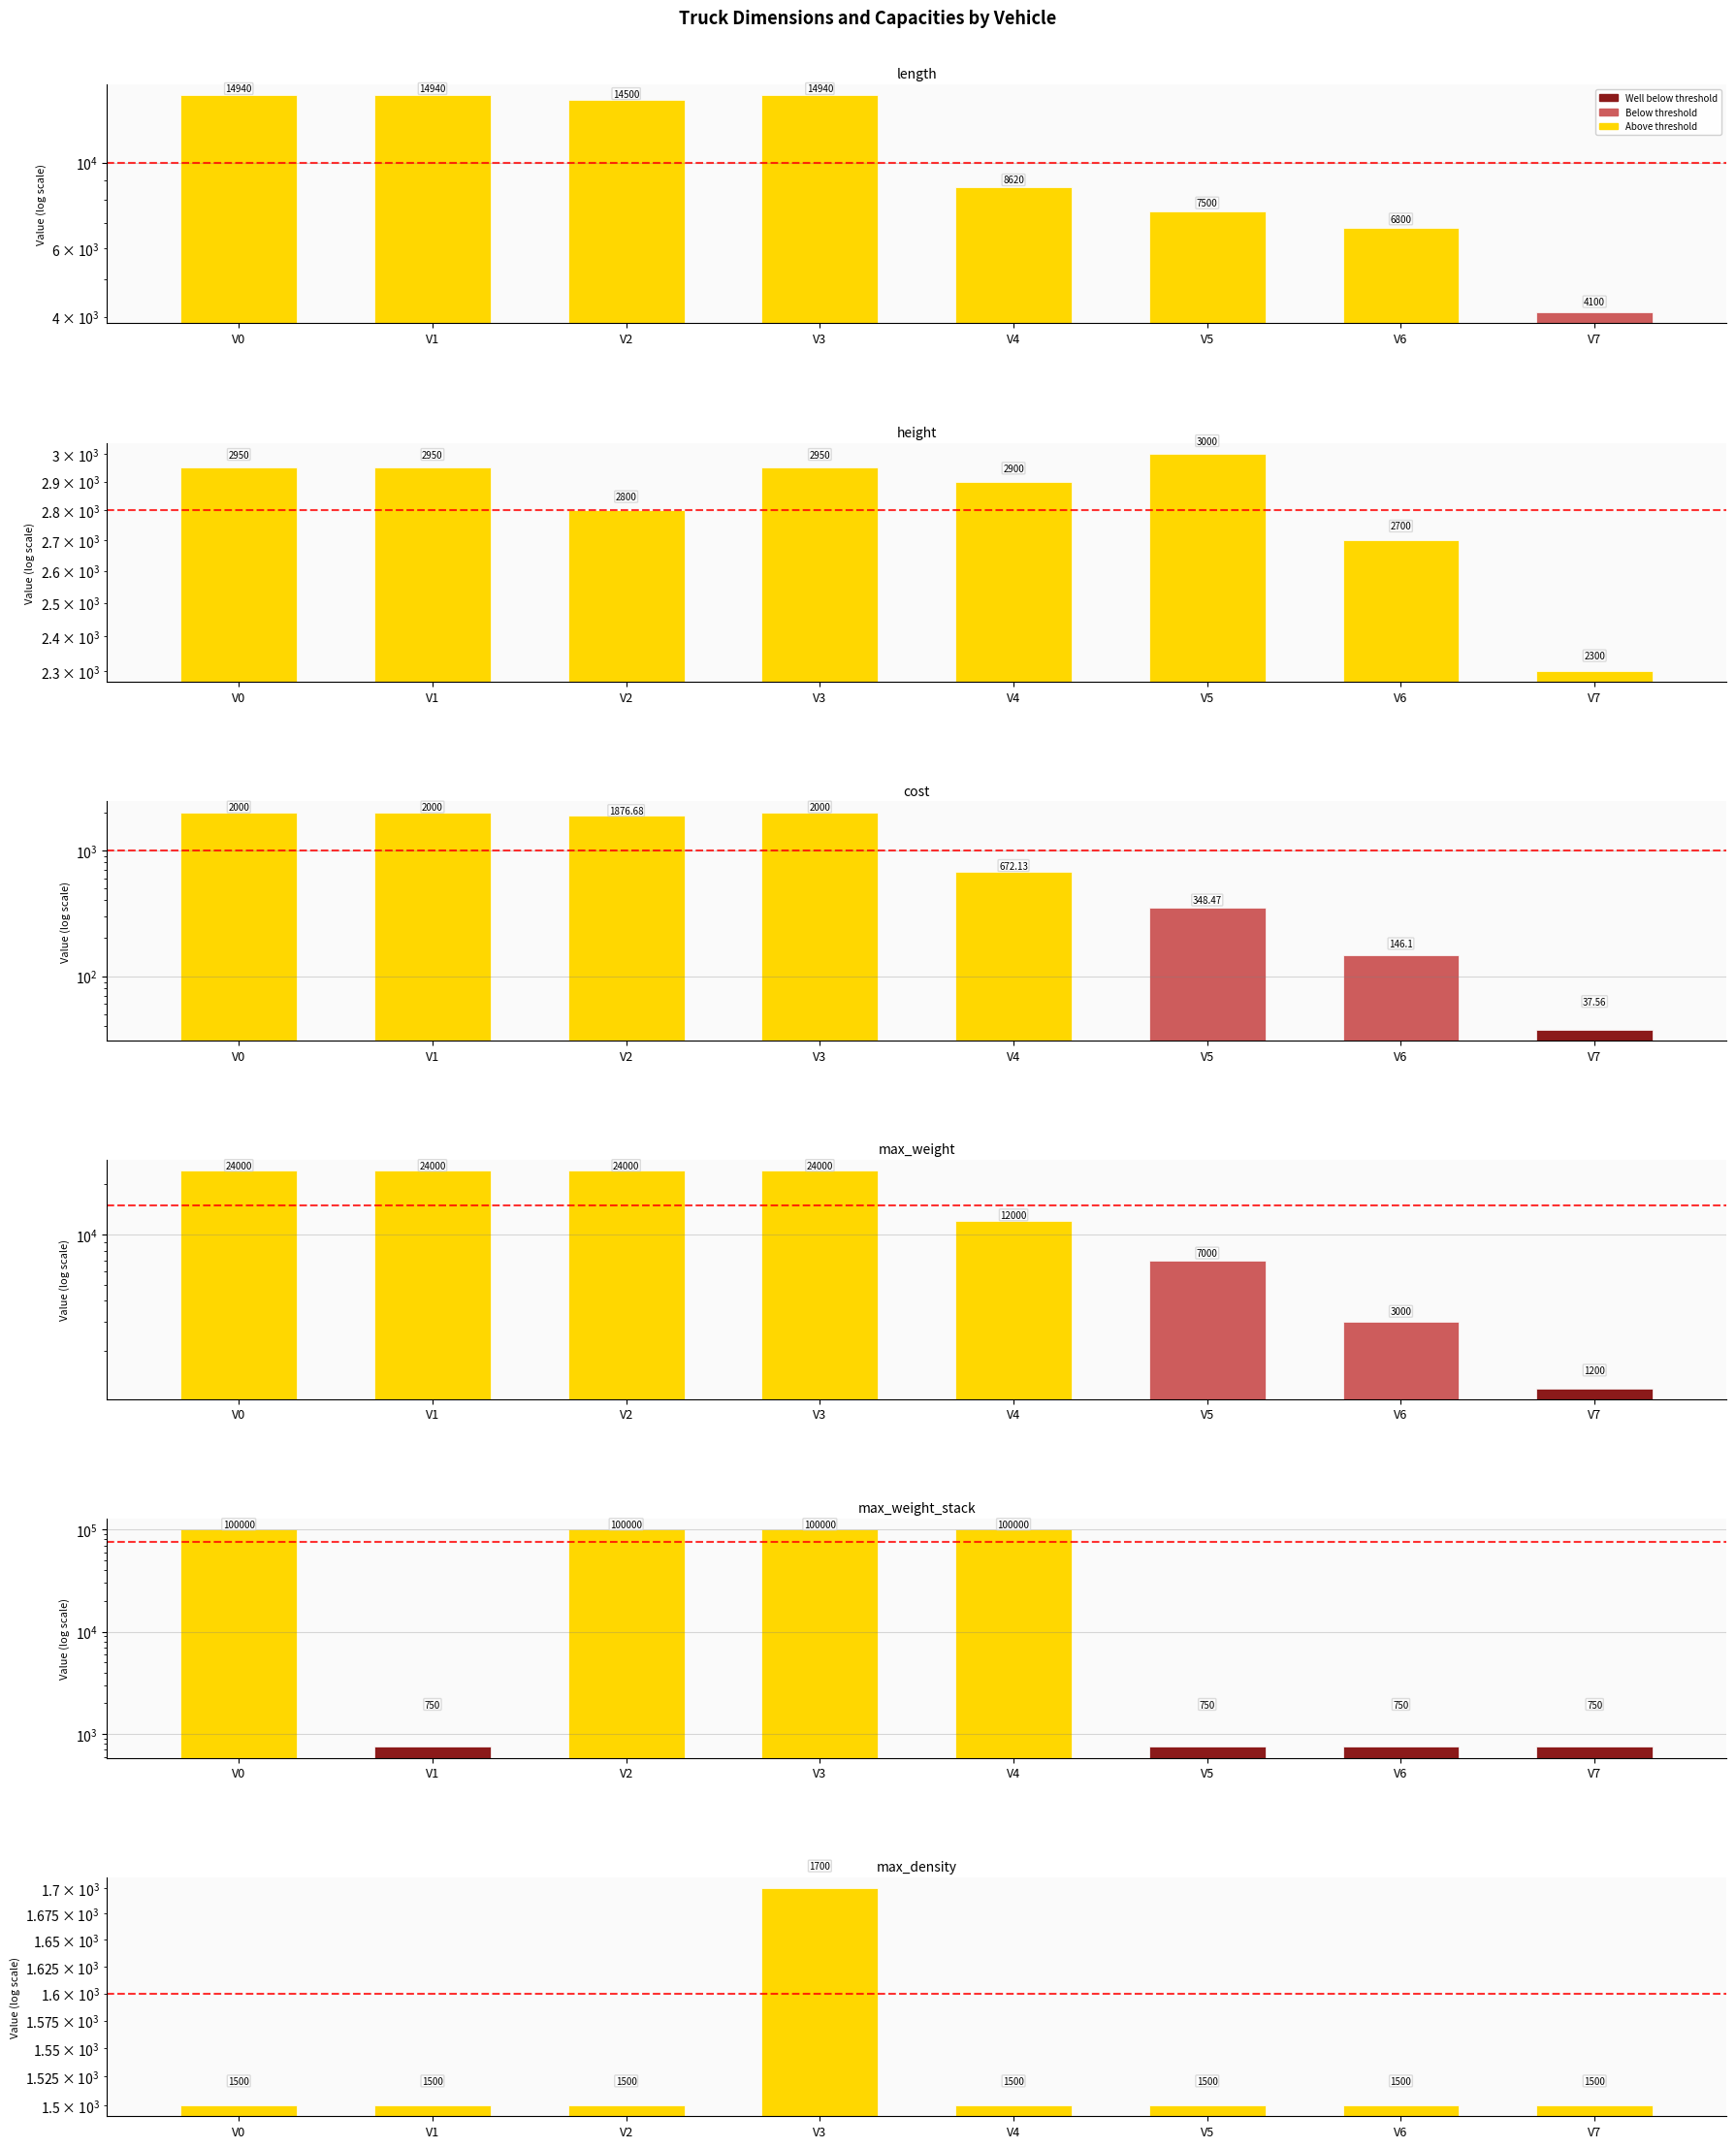

How many groups of bars are there?

8